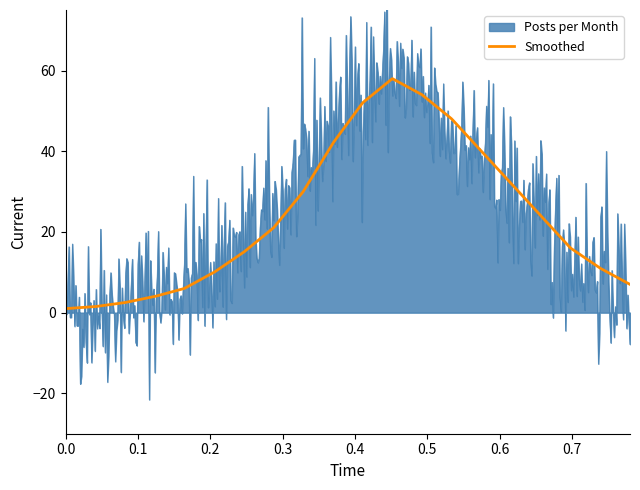

How many interior local peaks does the Smoothed series have?

1